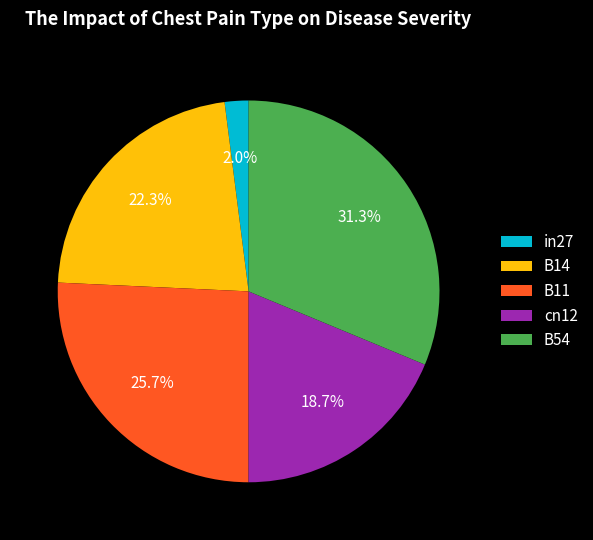

How many segments does this pie chart have?

5